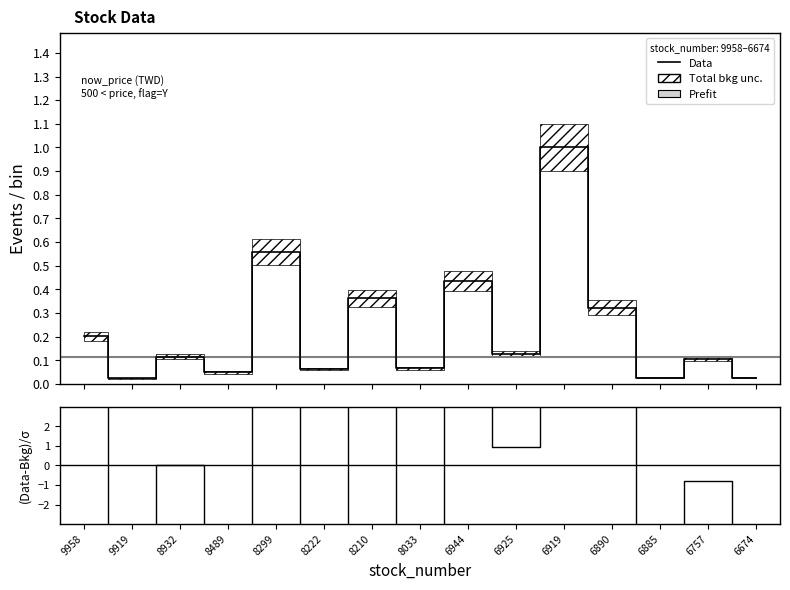

Reading left to right, what are all the values shown in this chart?

Data: 9958=0.2	9919=0.0	8932=0.1	8489=0.0	8299=0.6	8222=0.1	8210=0.4	8033=0.1	6944=0.4	6925=0.1	6919=1.0	6890=0.3	6885=0.0	6757=0.1	6674=0.0
(Data-Bkg)/σ: 9958=4.3	9919=-38.7	8932=0.0	8489=-13.7	8299=7.9	8222=-8.2	8210=6.8	8033=-7.2	6944=7.4	6925=1.0	6919=8.8	6890=6.4	6885=-34.7	6757=-0.8	6674=-33.5